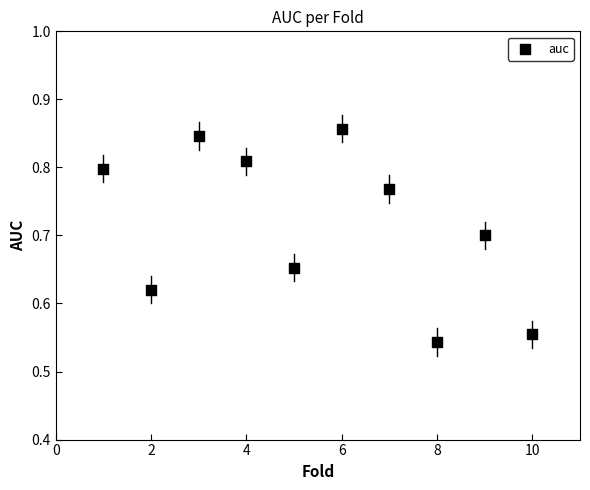

What is the range of X values (max minus min)?

9.0